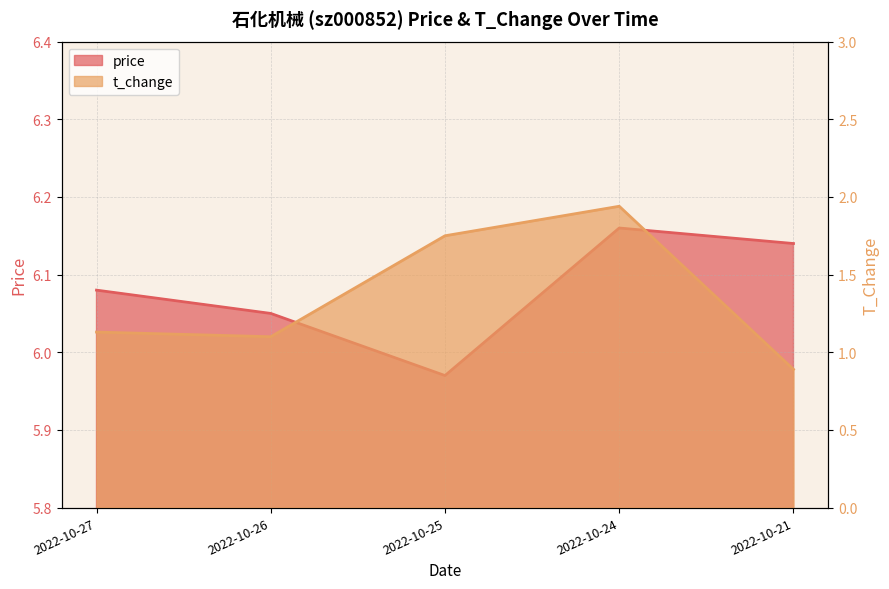

How many series are shown in this chart?

2